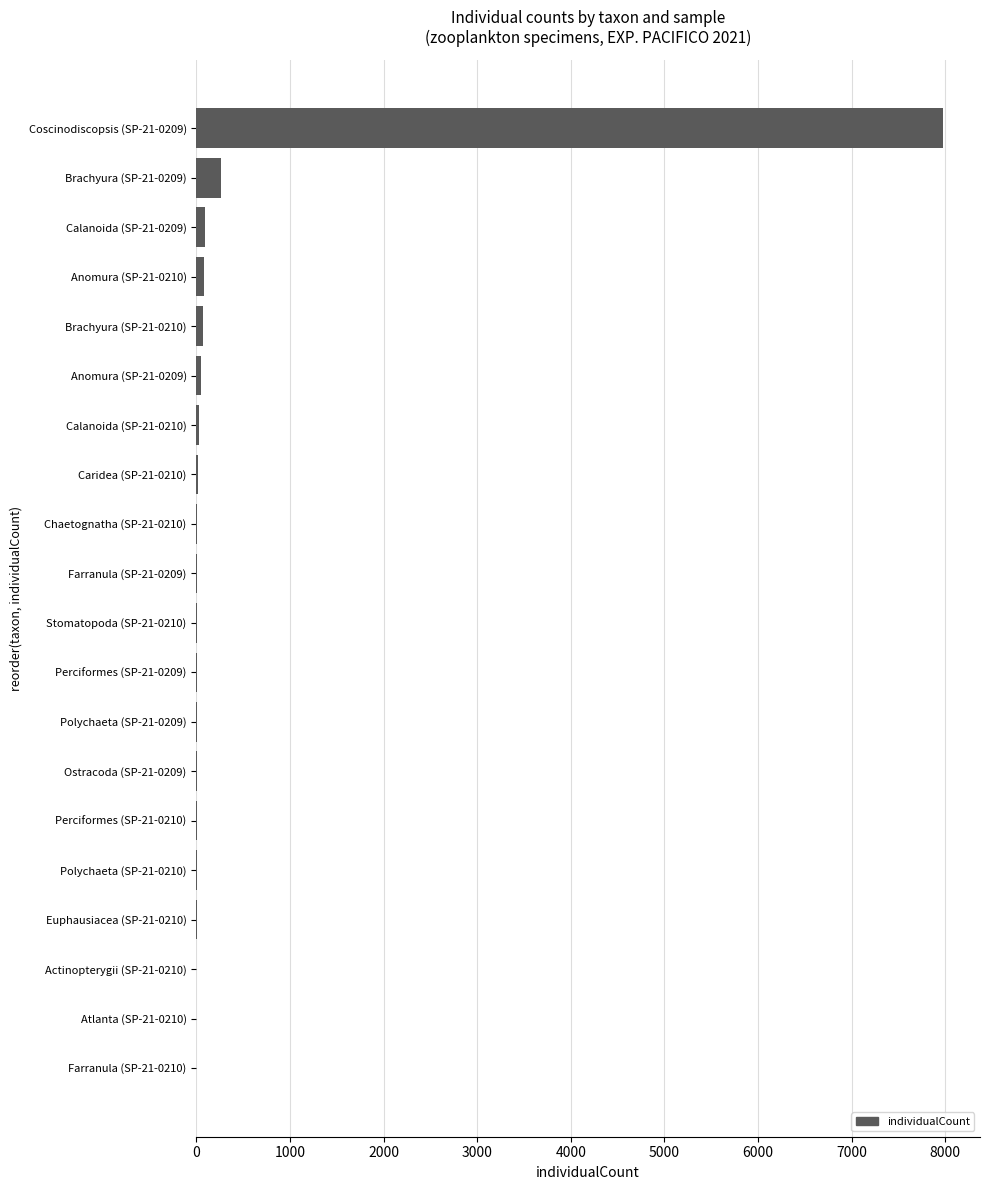

How many categories are shown in the chart?

20